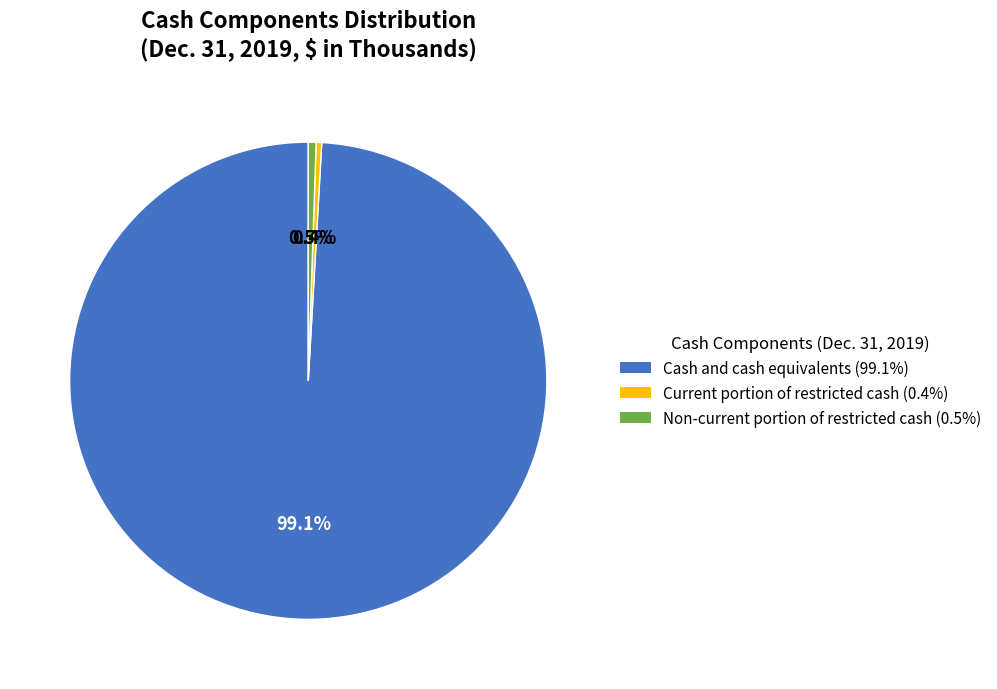

To the nearest percent, what is the difference between the largest and smallest slice percentages?

99%